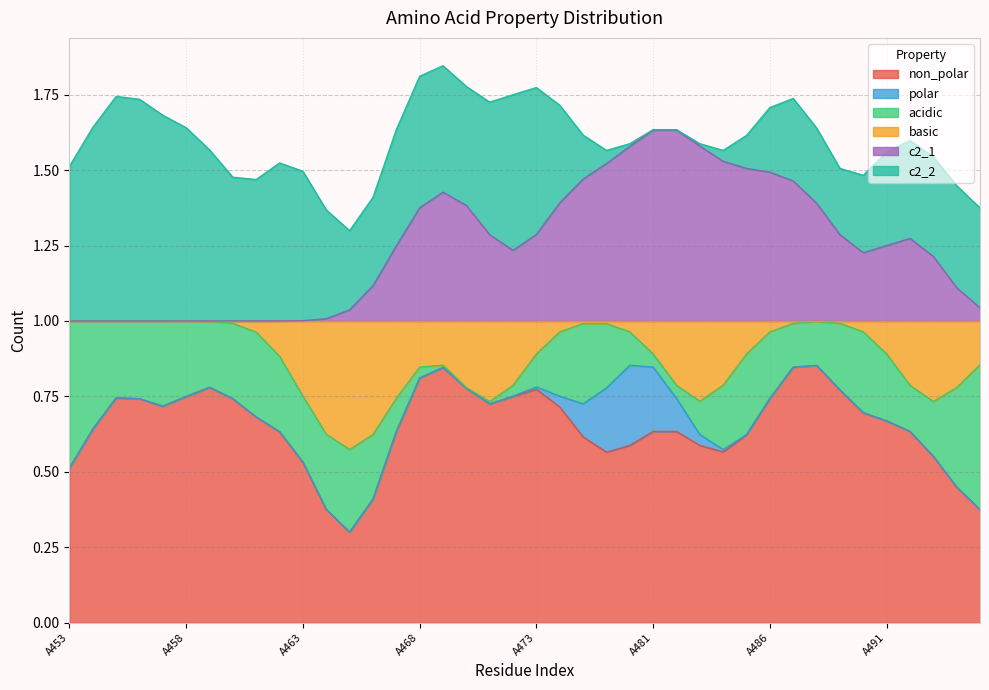

What are all the series names shown in the legend?

non_polar, polar, acidic, basic, c2_1, c2_2